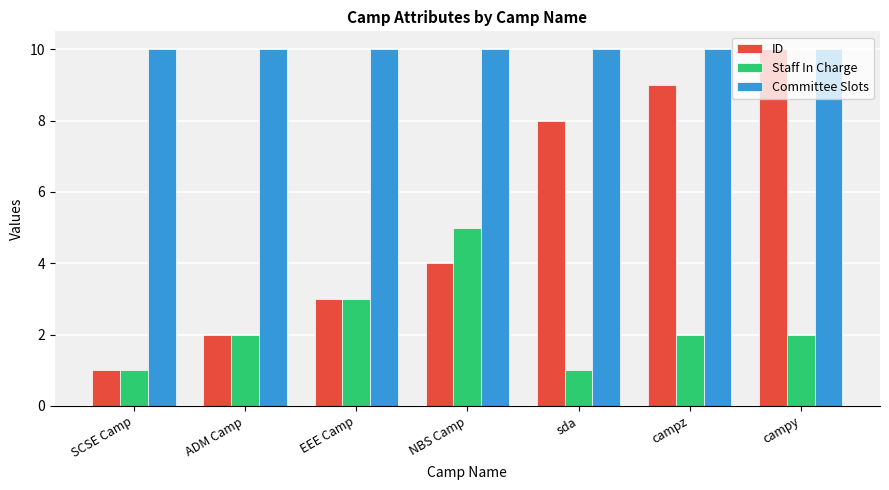

Between SCSE Camp and NBS Camp, which series saw the biggest shift?

Staff In Charge